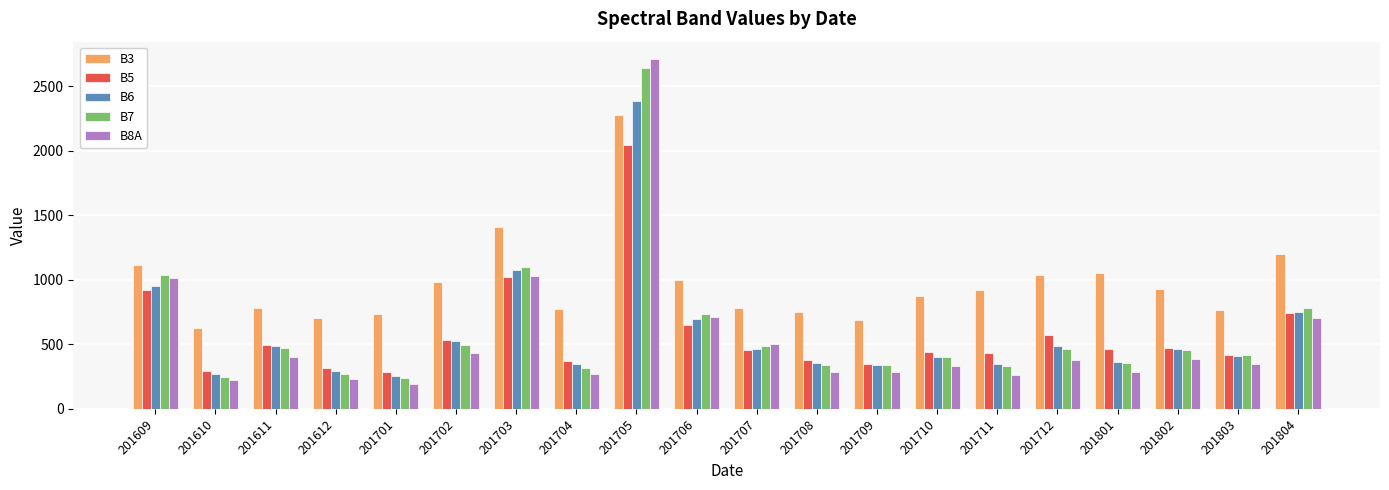

At which category does the chart reach its minimum across all series?

201701